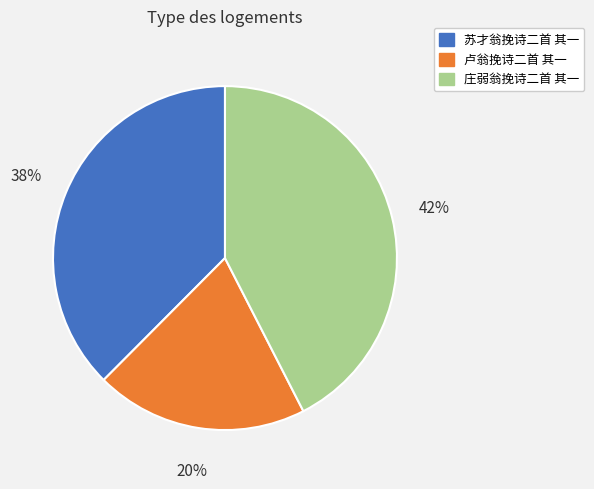

To the nearest percent, what is the average slice percentage?

33%